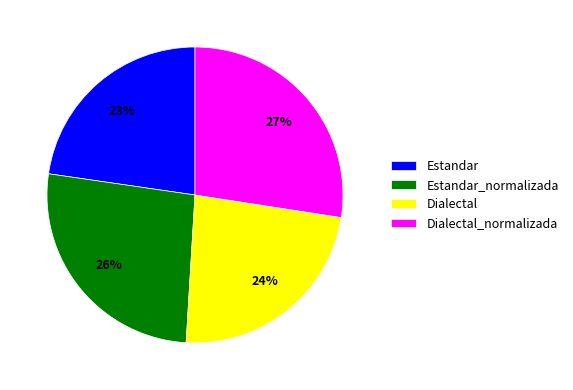

How many segments does this pie chart have?

4